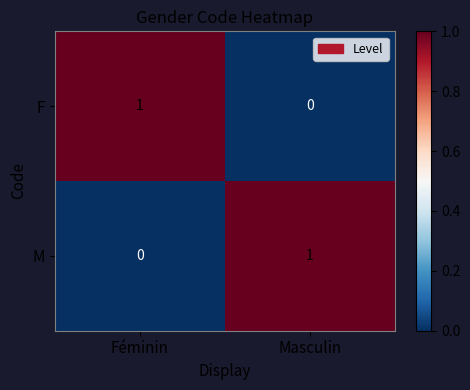

Is the value of F at Masculin greater than the value of M at Masculin?

No